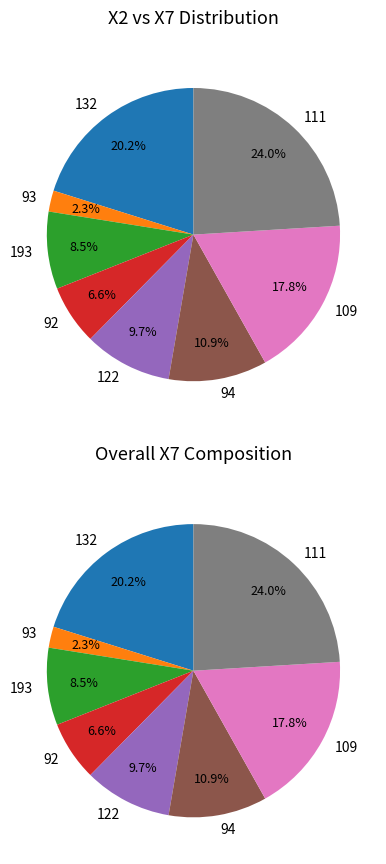

How many slices are in this pie chart?

8